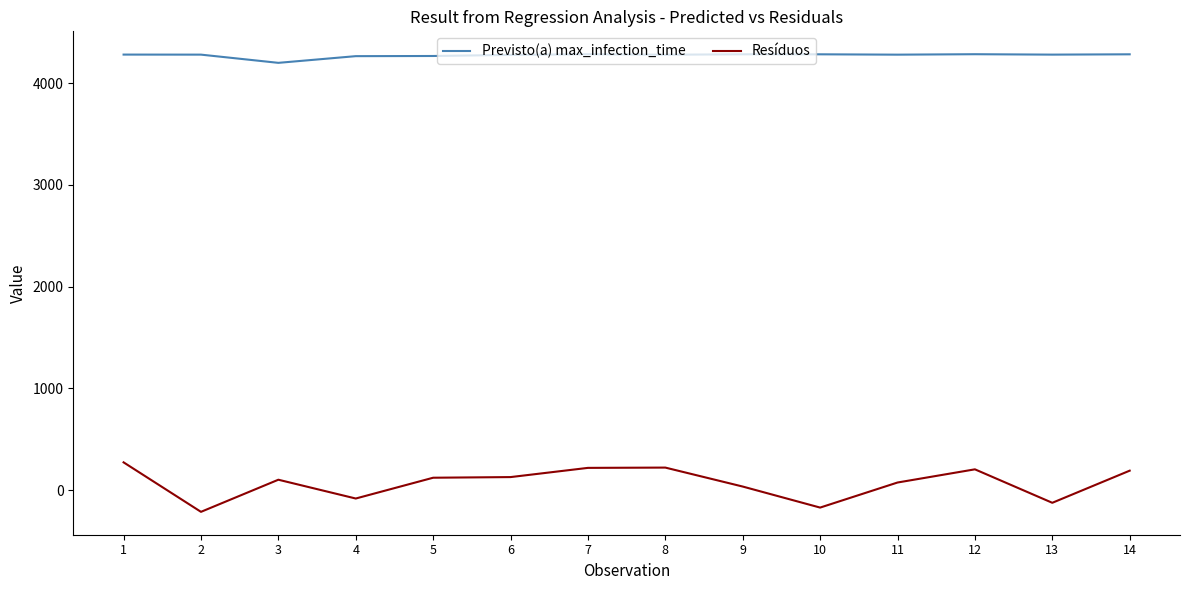

Which category has the lowest value in the Resíduos series?

2